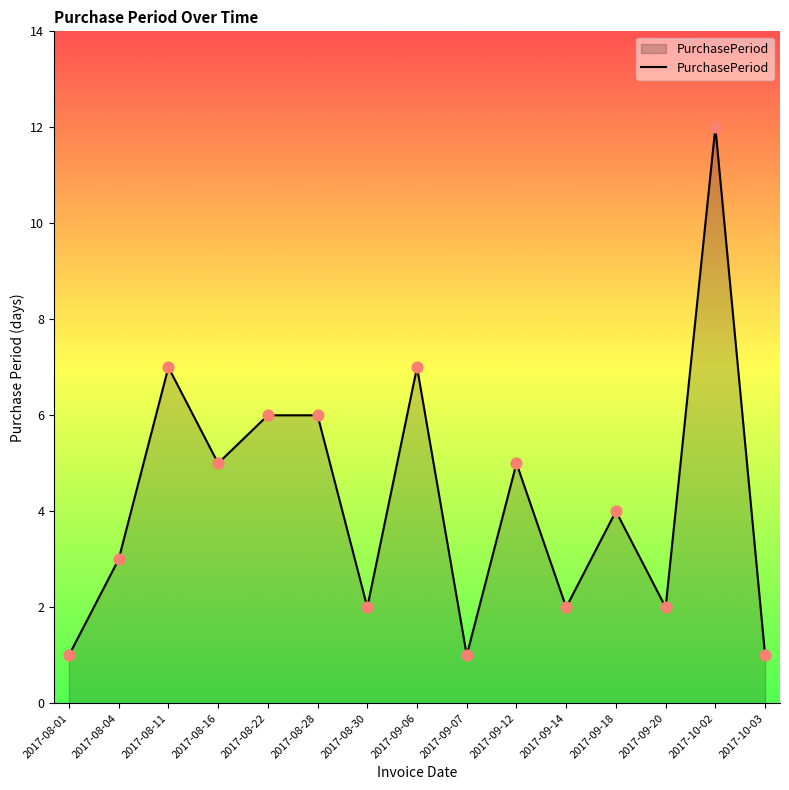

What is the ratio of the value at 2017-08-11 to the value at 2017-10-02?

0.6